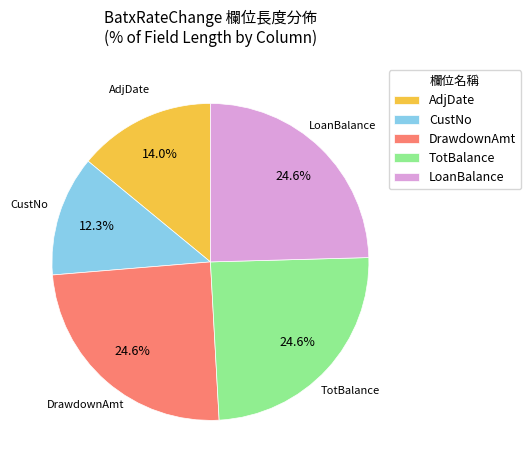

Count the number of slices in the pie.

5